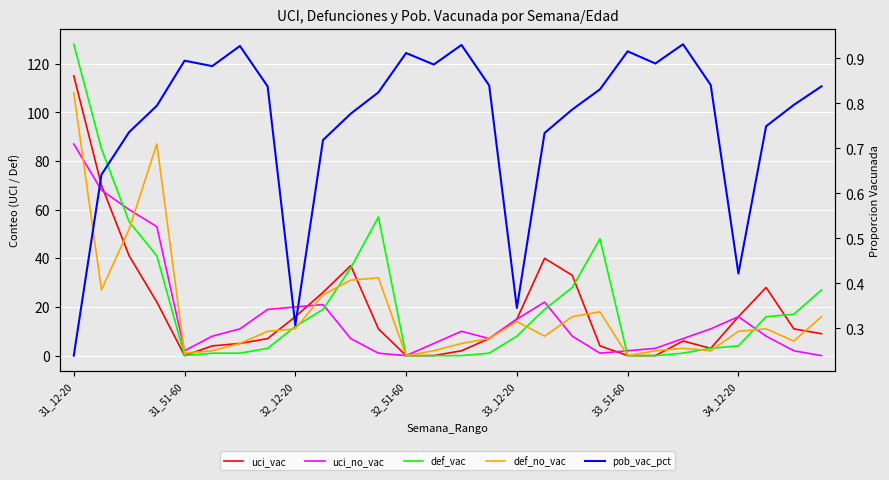

Is it true that uci_vac equals 6.1 at 33_51-60?

False